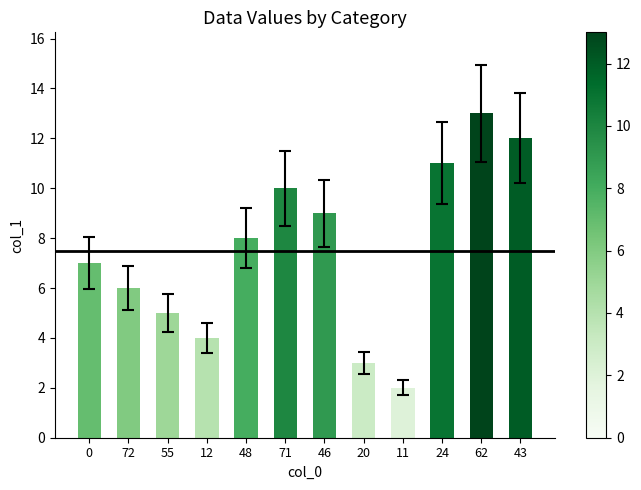

What position from the right is 62?

2